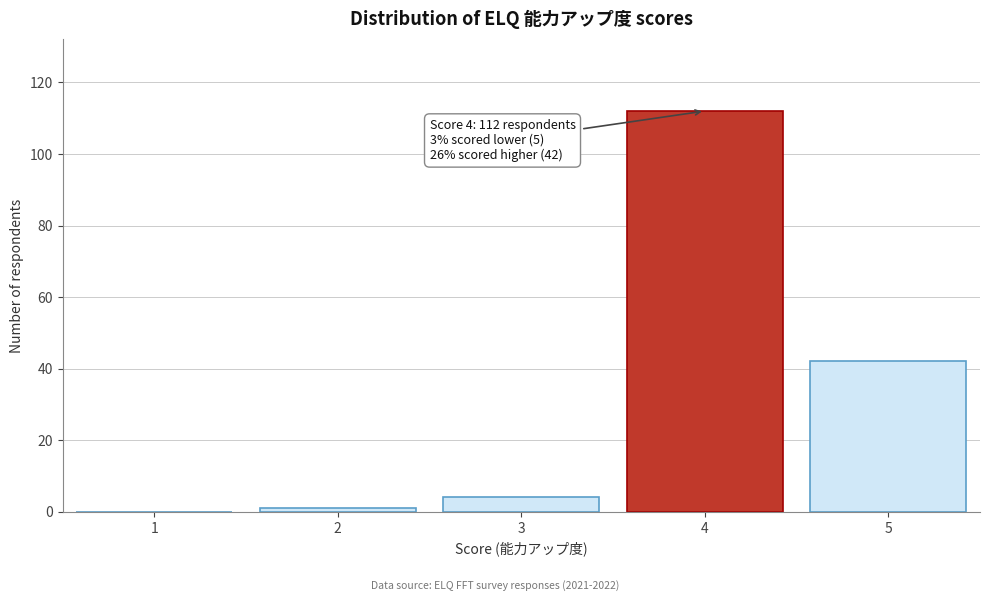

Reading left to right, extract all data points from this chart.

1=0	2=1	3=4	4=112	5=42